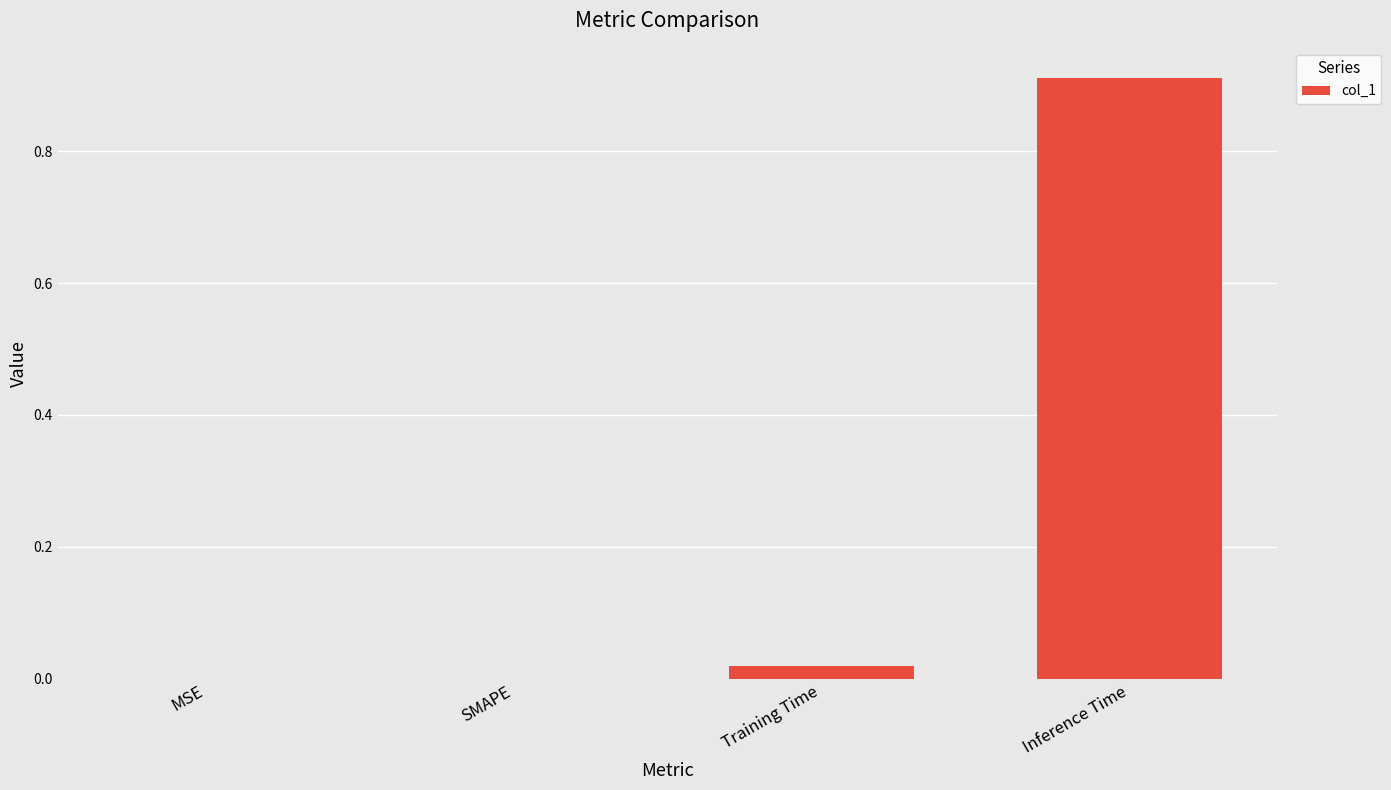

The value at SMAPE is 0.0. True or false?

True